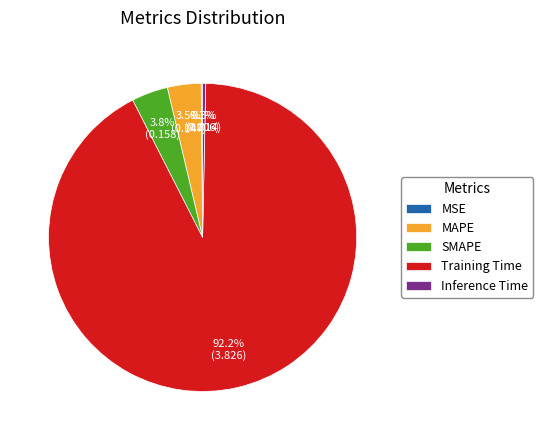

What percentage is NOT represented by SMAPE?

96.2%